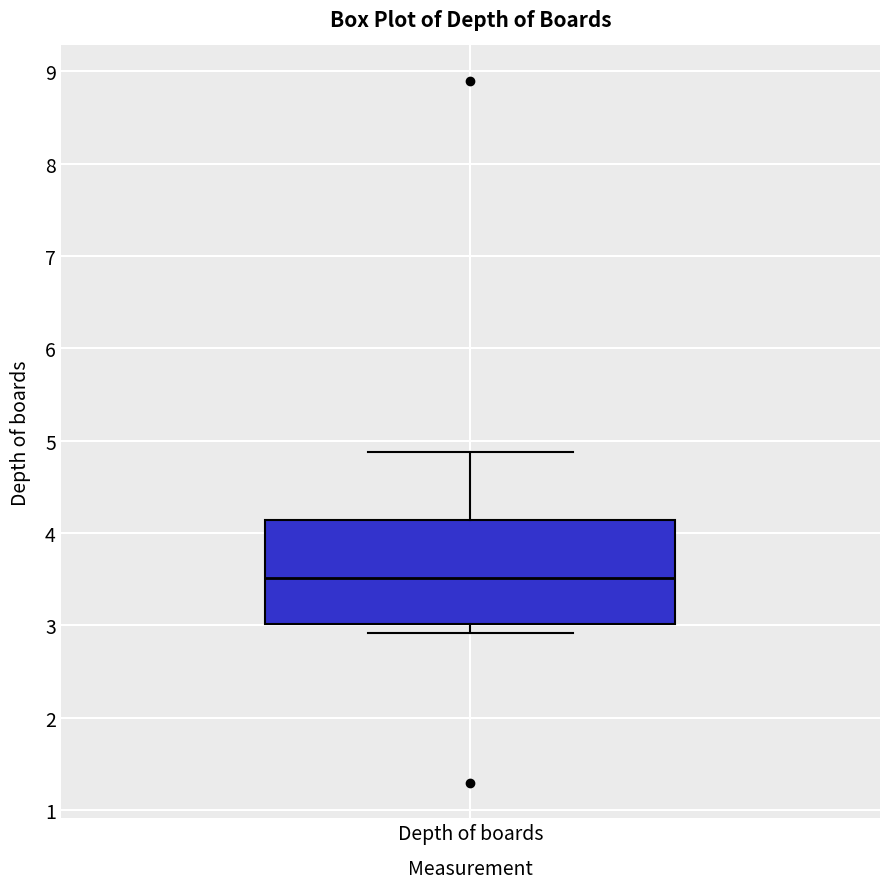

Transcribe this box plot: give where the median line is, the range the box spans, and where the two whiskers end, as read against the y-axis. The values are not printed on the chart, so give them approximately, as read against the axis.

median 3.5, box 3.0 to 4.1, whiskers 2.9 to 4.9